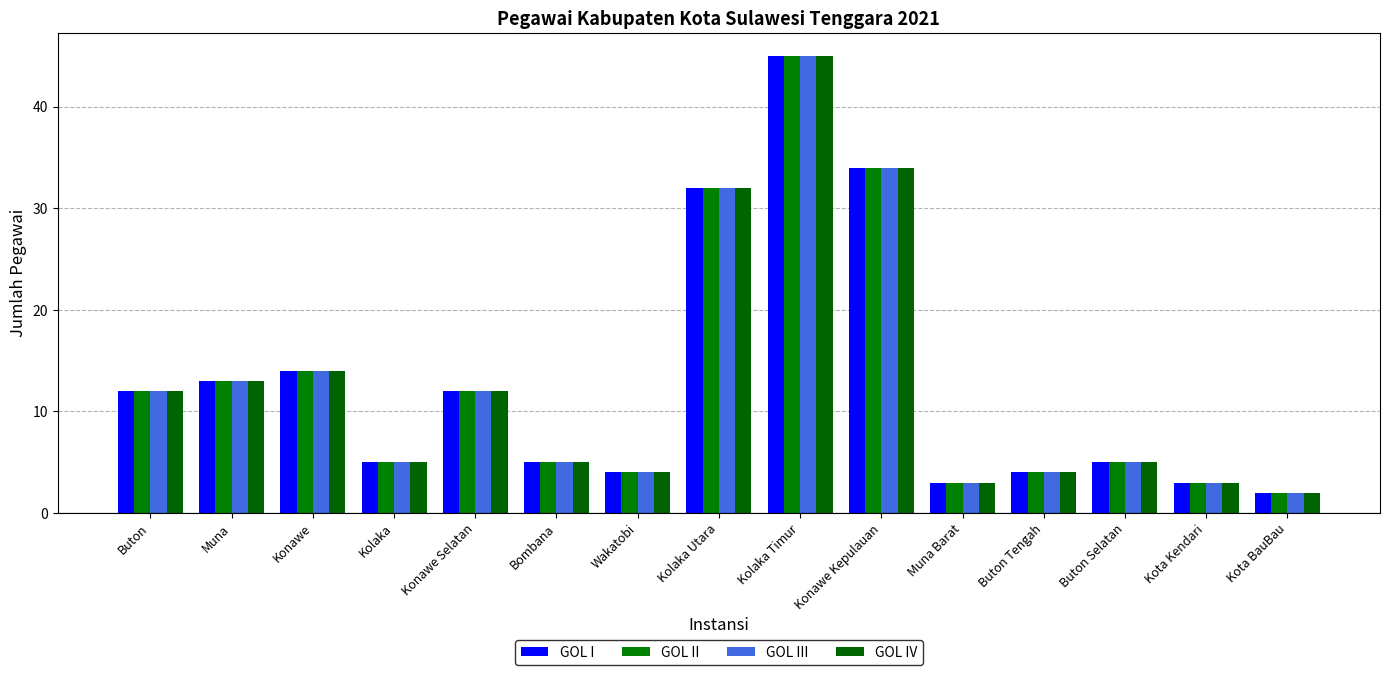

What is the value of the GOL II bar at the 10th from the left?

34